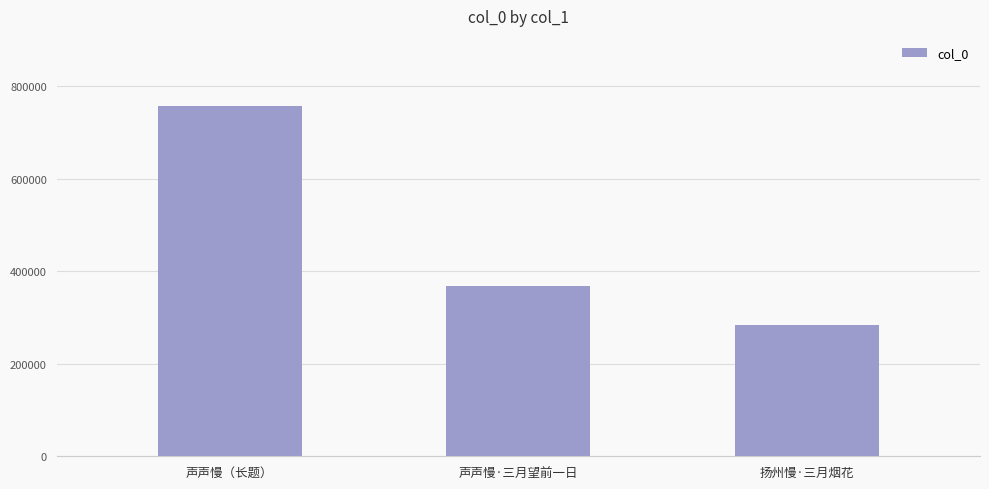

What position from the left is 声声慢·三月望前一日?

2